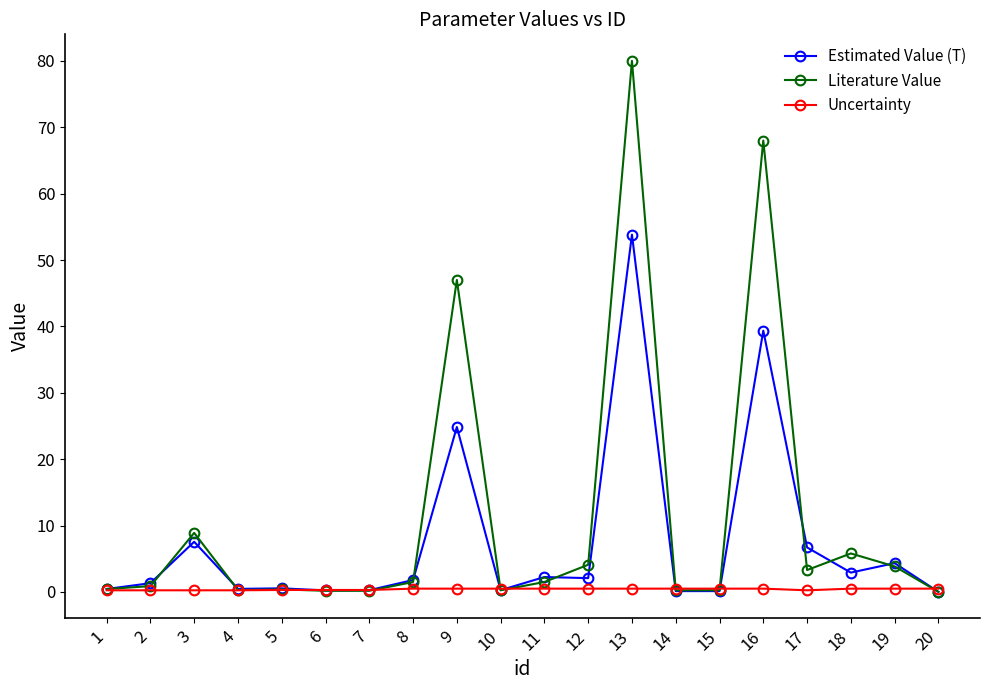

Is the value of Literature Value at 16 greater than the value of Uncertainty at 15?

Yes